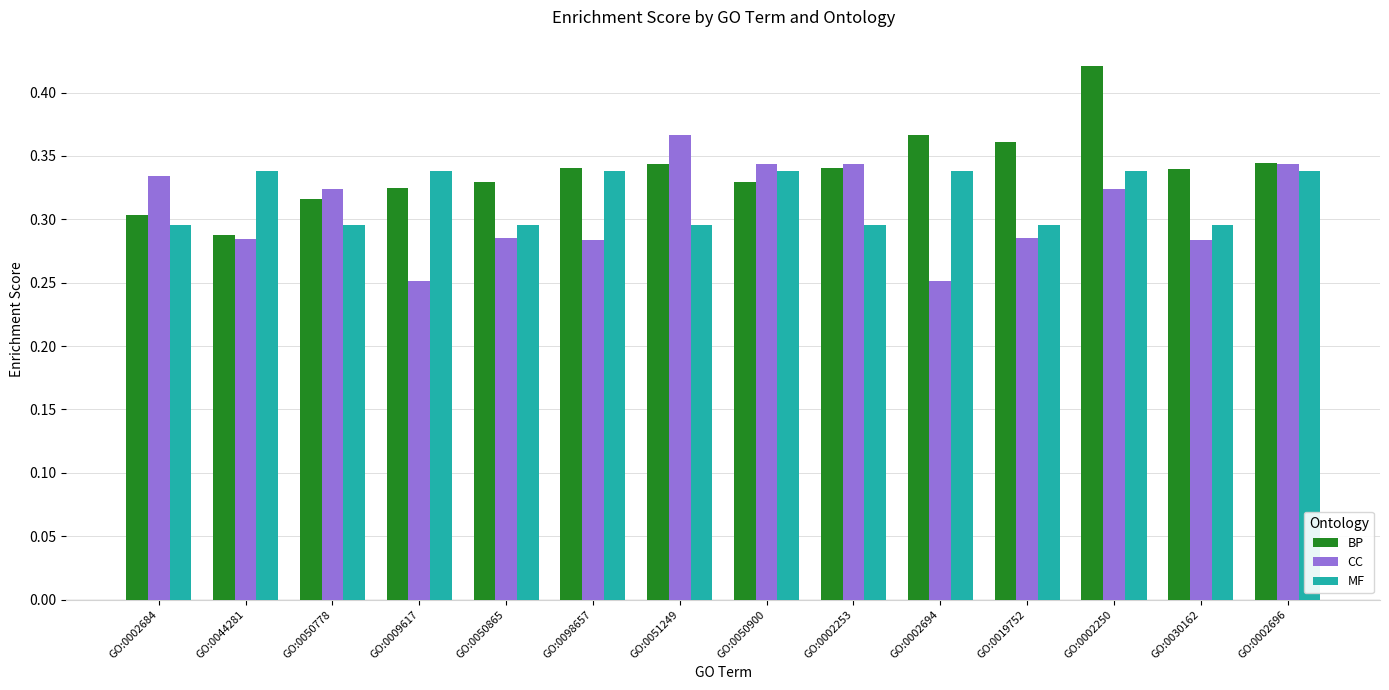

List the series in order of their overall mean, lowest first.

CC, MF, BP